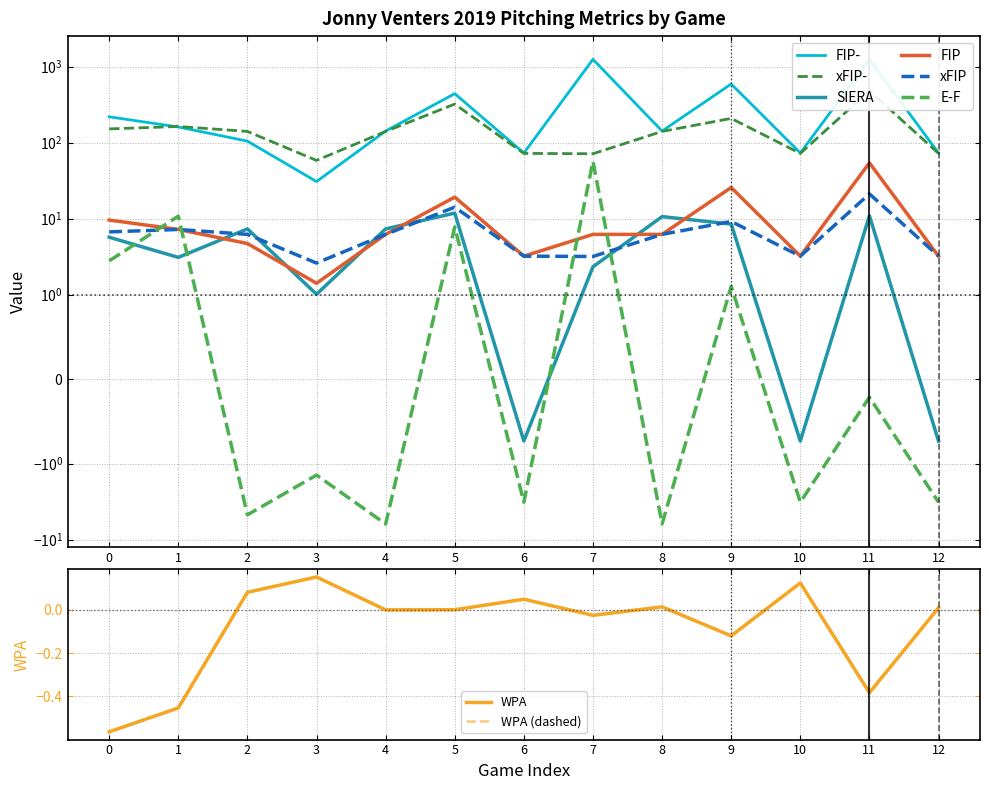

At which category does the chart reach its peak across all series?

7